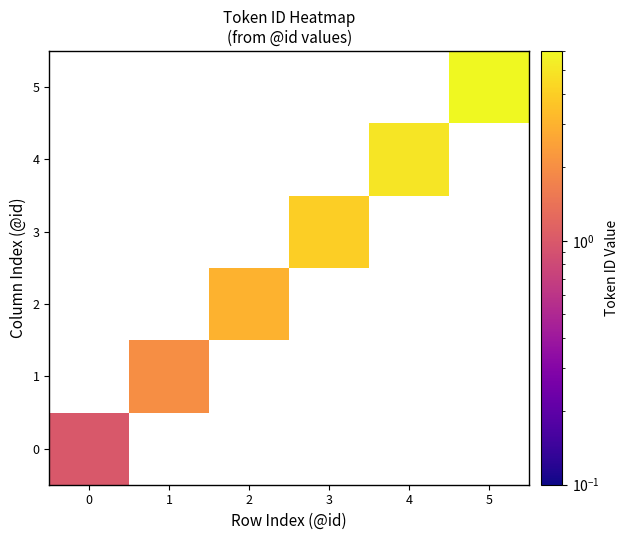

At how many categories does at least one series exceed 3?

3